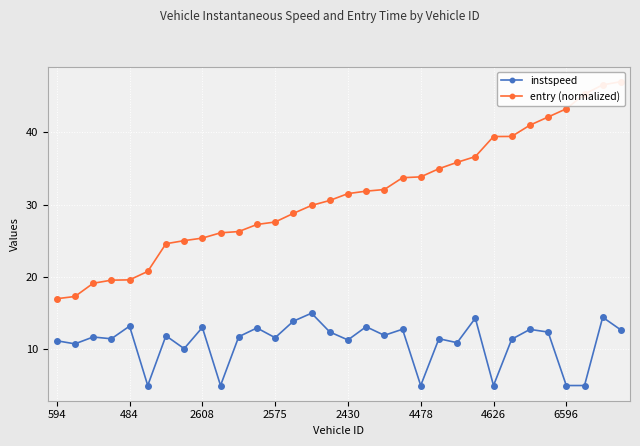

The instspeed series shows 11.6 at 2575. True or false?

True